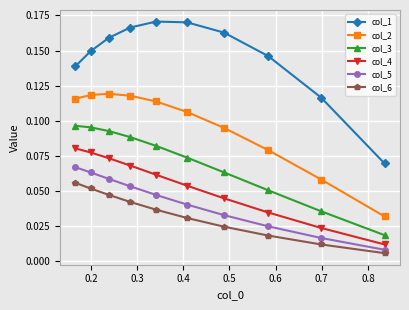

Rank the series by their maximum value, from lowest to highest.

col_6, col_5, col_4, col_3, col_2, col_1